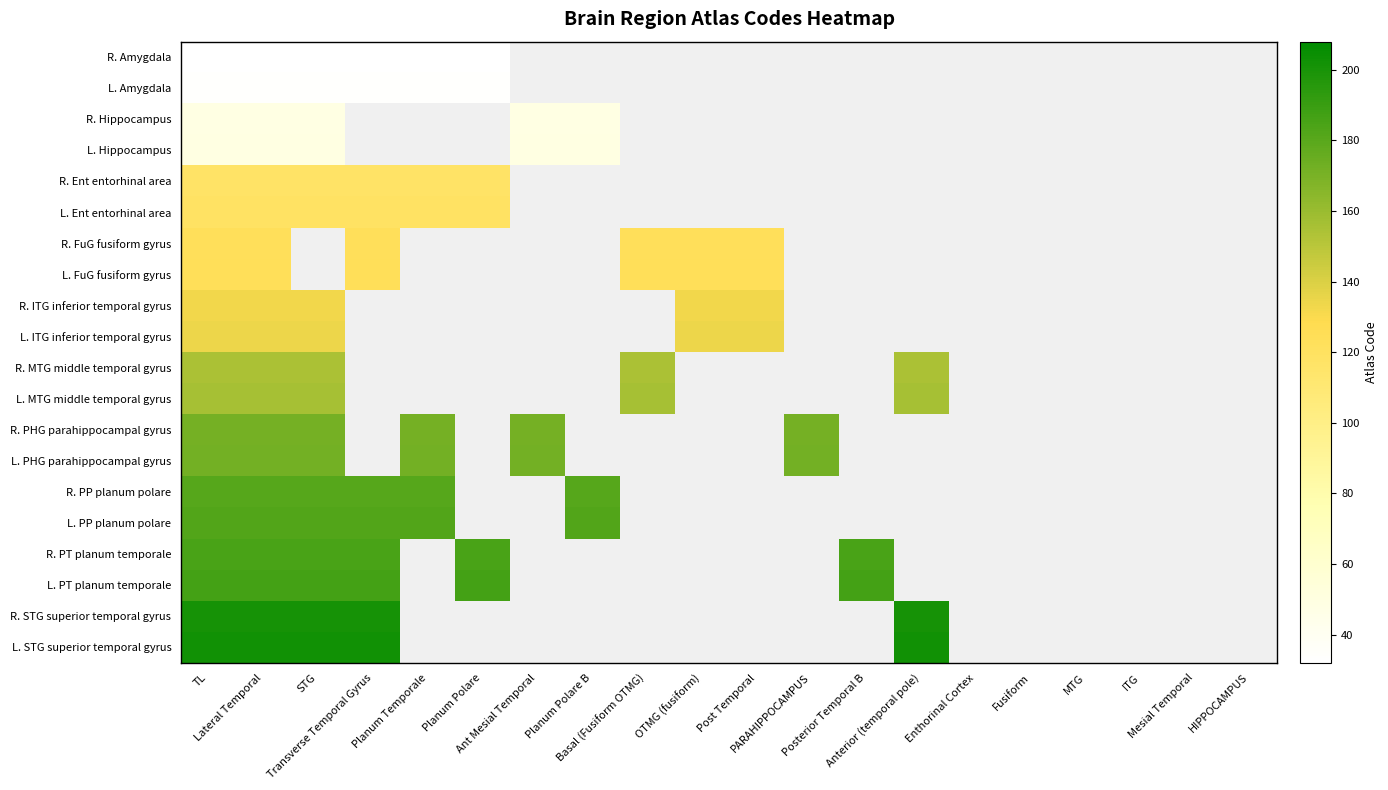

Is it true that R. MTG middle temporal gyrus equals 239.3 at Anterior (temporal pole)?

False